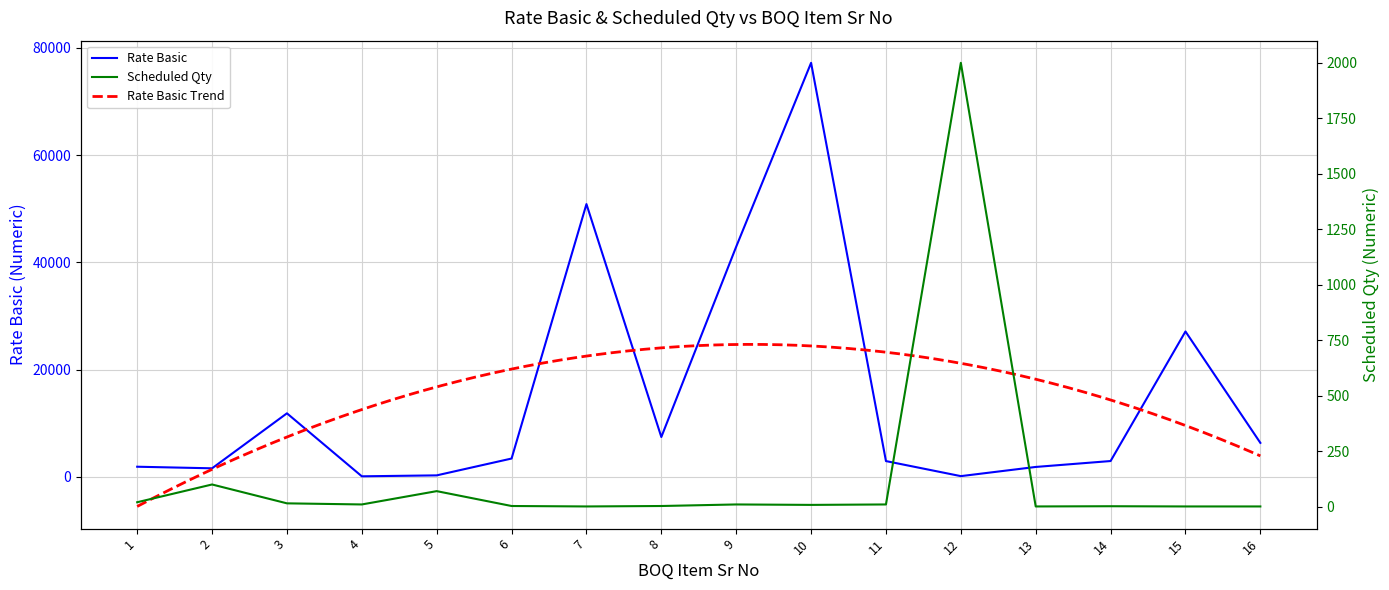

Which series changed the most between 1 and 11?

Rate Basic